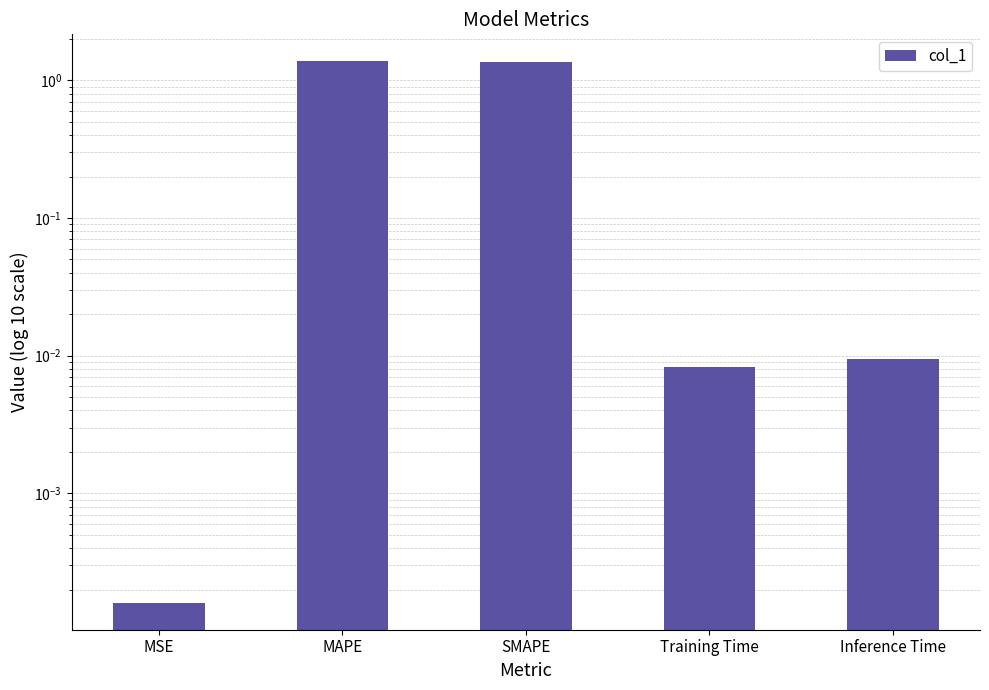

Reading left to right, what are all the values shown in this chart?

MSE=0.0	MAPE=1.4	SMAPE=1.4	Training Time=0.0	Inference Time=0.0